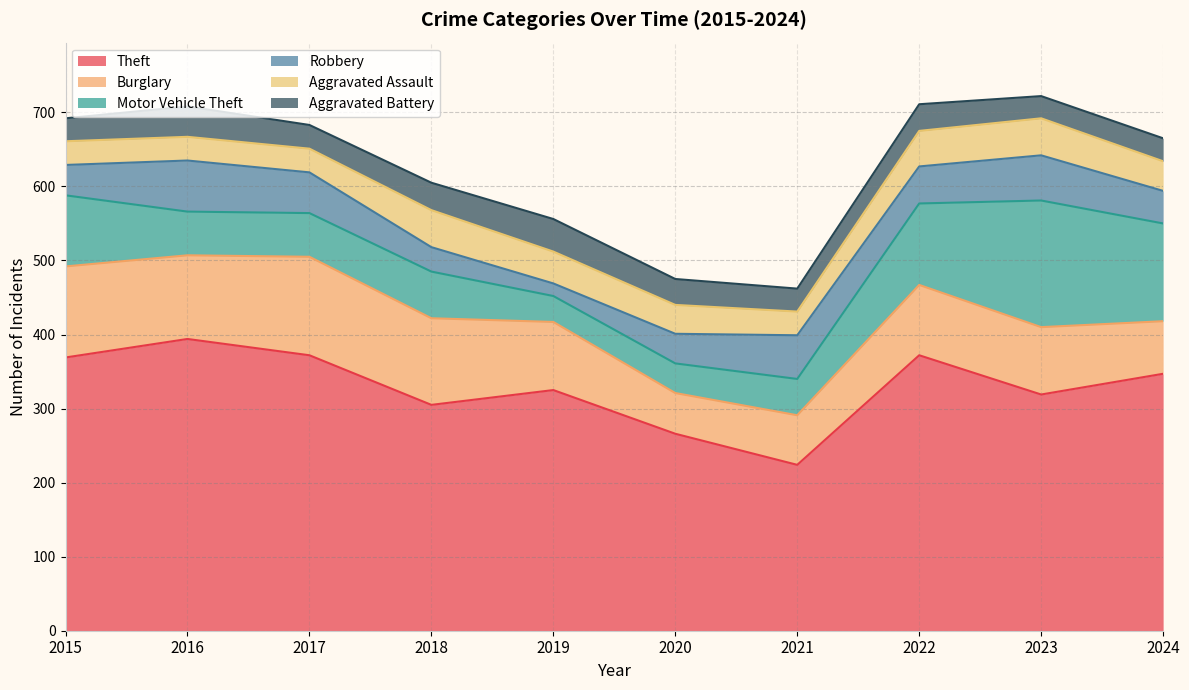

Between 2015 and 2019, which series saw the biggest shift?

Motor Vehicle Theft